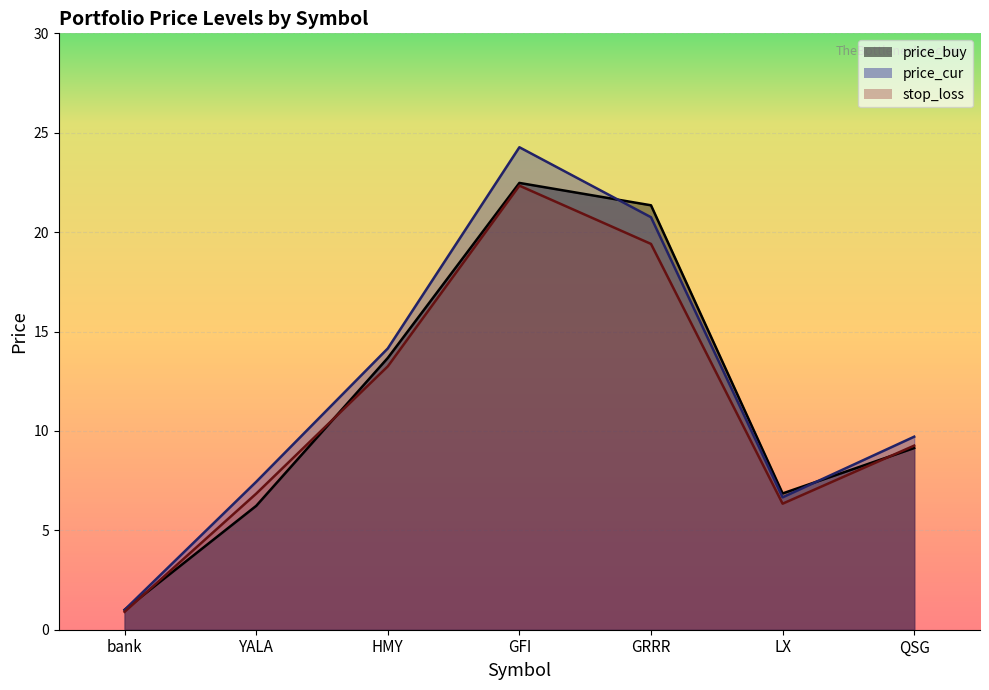

What value does the price_buy series have at bank?

1.0